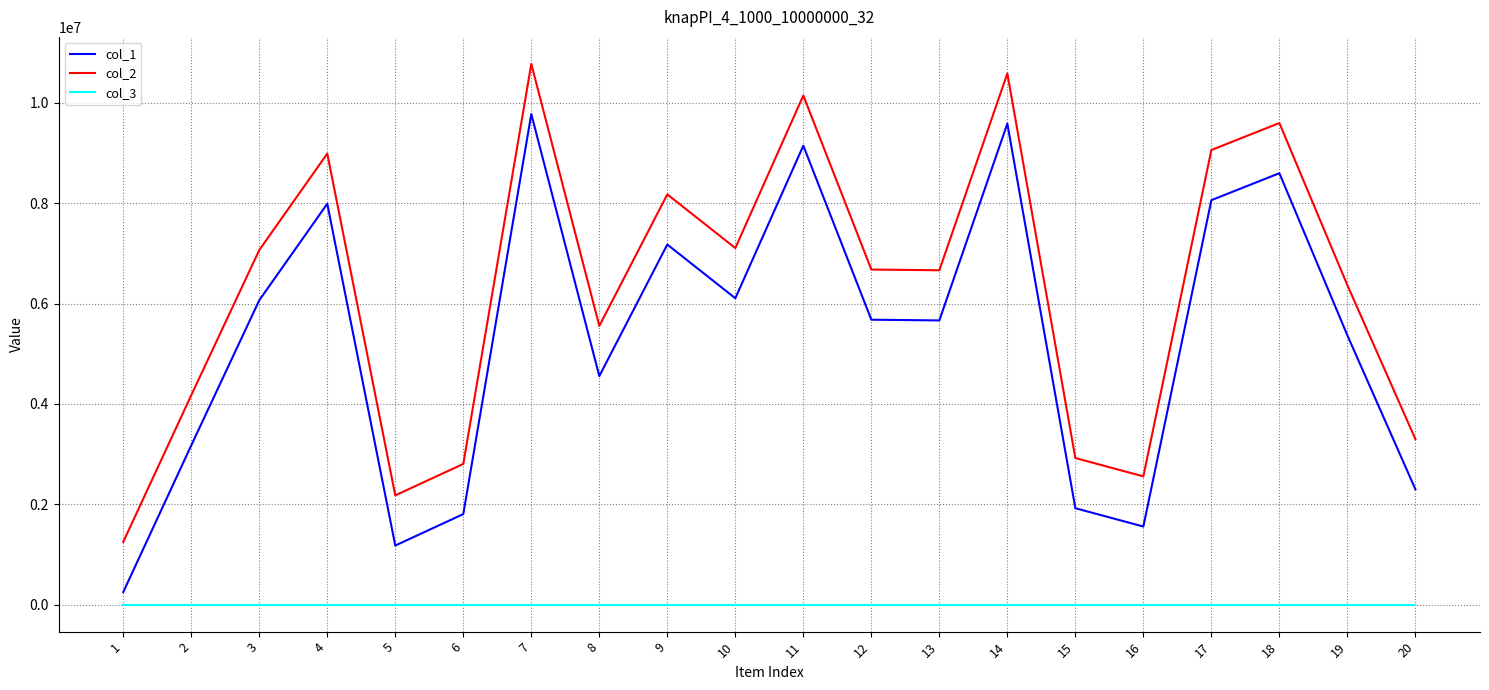

How many lines are shown in the chart?

3